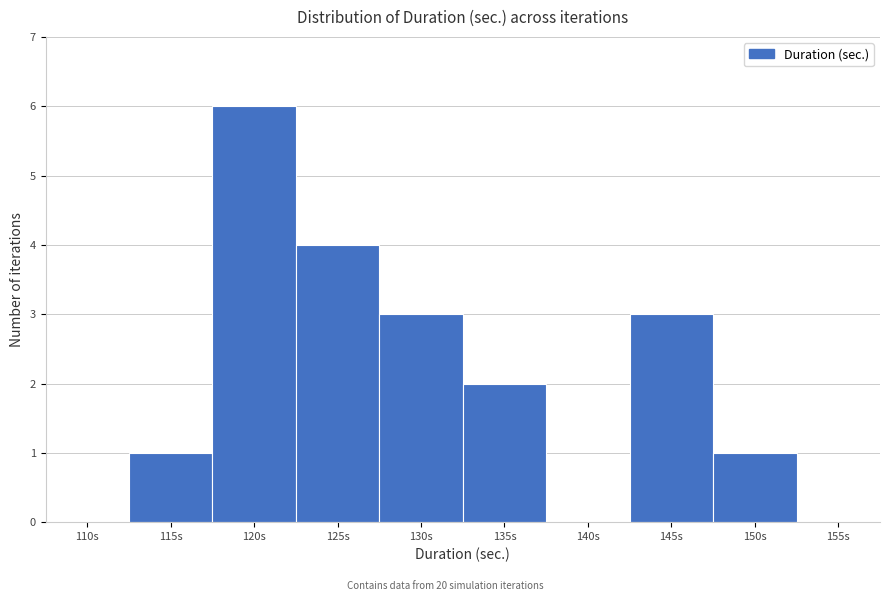

Reading left to right, extract all data points from this chart.

110s=0	115s=1	120s=6	125s=4	130s=3	135s=2	140s=0	145s=3	150s=1	155s=0